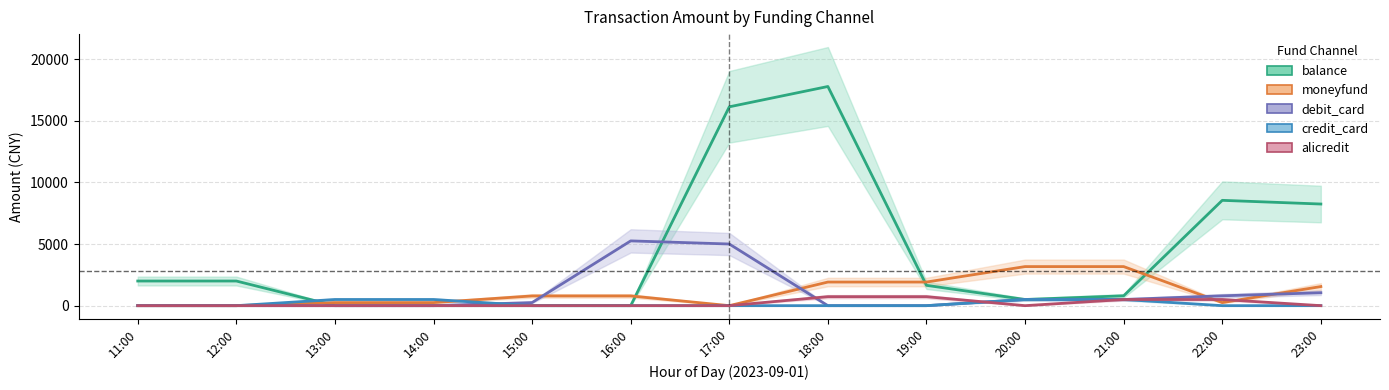

Rank the series by their maximum value, from lowest to highest.

credit_card, alicredit, moneyfund, debit_card, balance